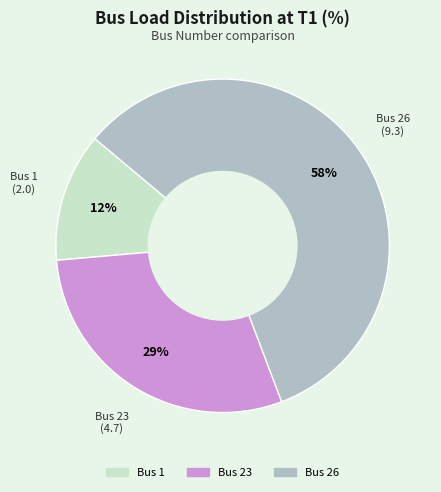

Rank the categories by value from highest to lowest.

Bus 26, Bus 23, Bus 1